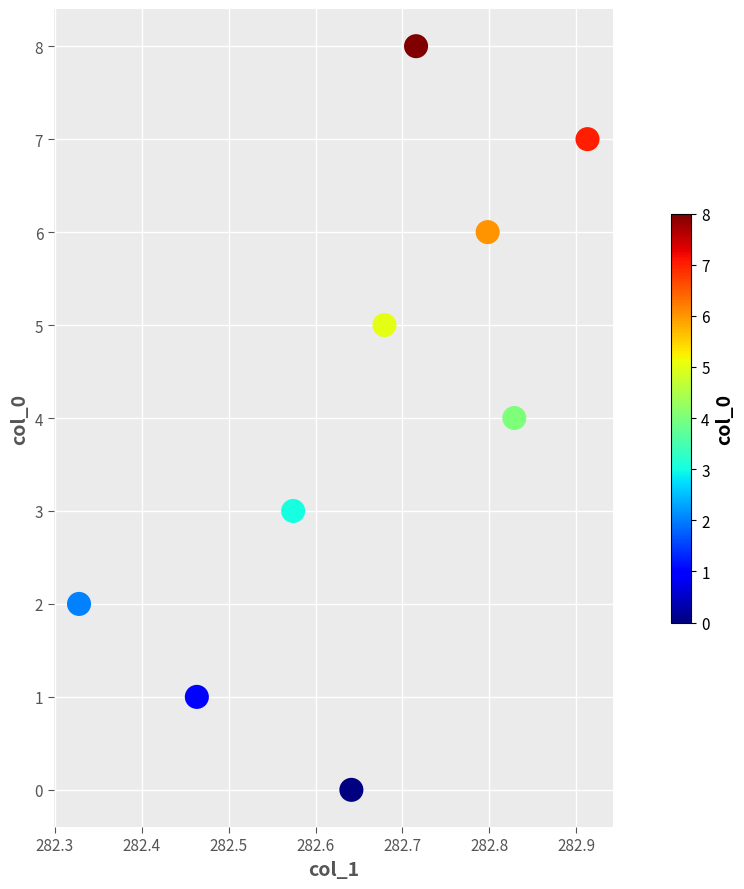

What is the average Y value?

4